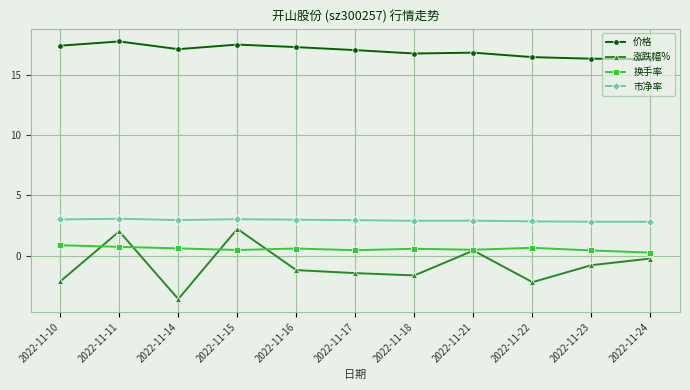

Rank the series by their maximum value, from lowest to highest.

换手率, 涨跌幅%, 市净率, 价格